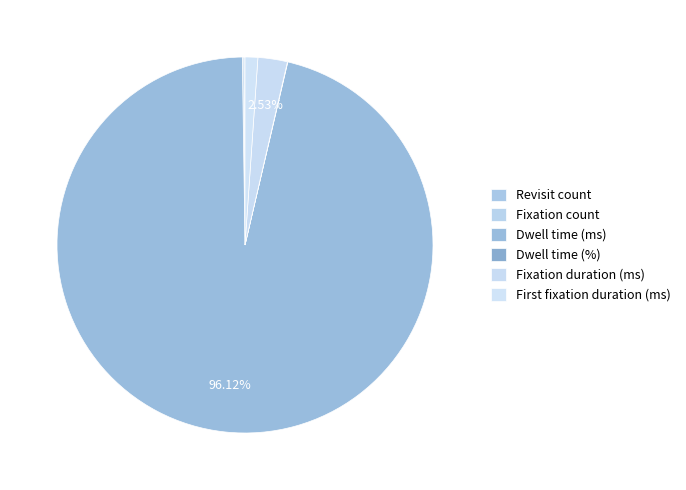

What is the majority slice?

Dwell time (ms)